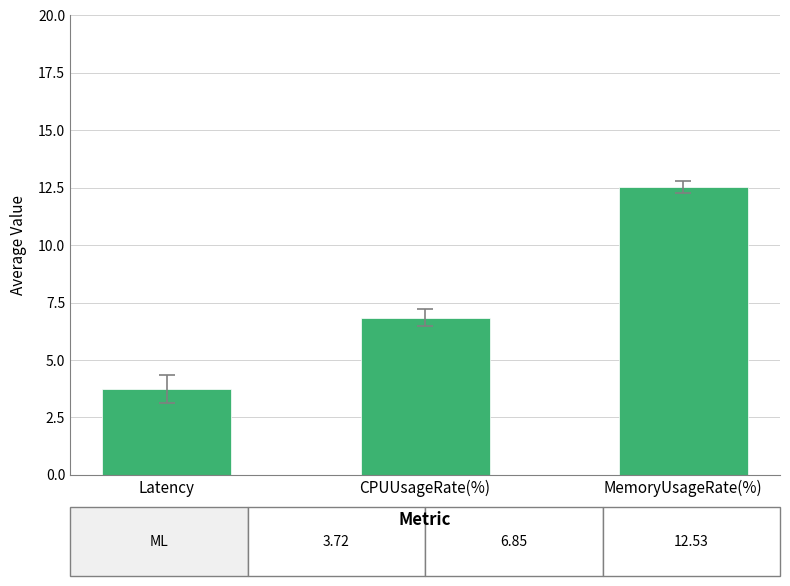

What position from the right is CPUUsageRate(%)?

2